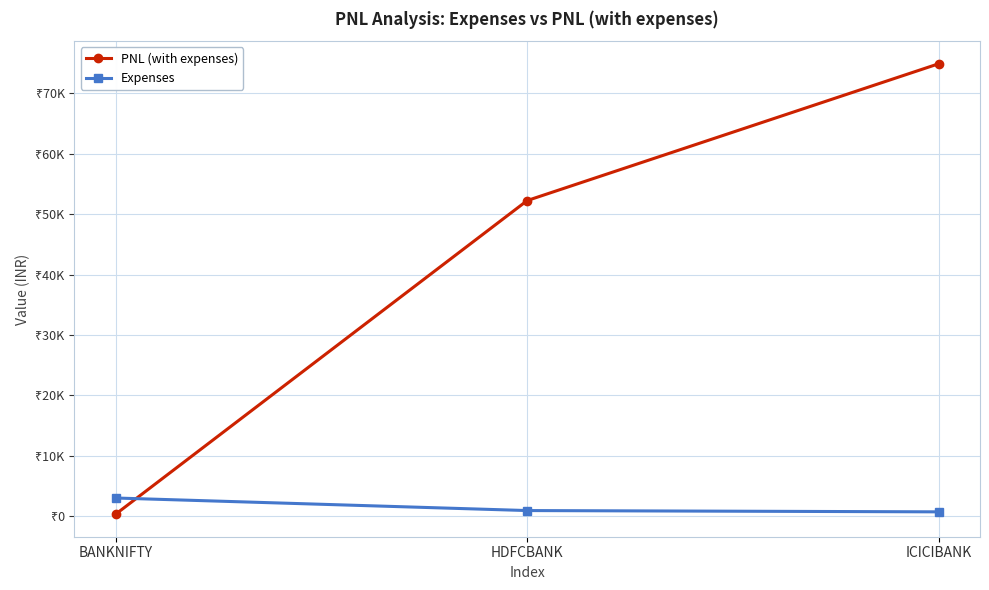

What are all the series names shown in the legend?

PNL (with expenses), Expenses